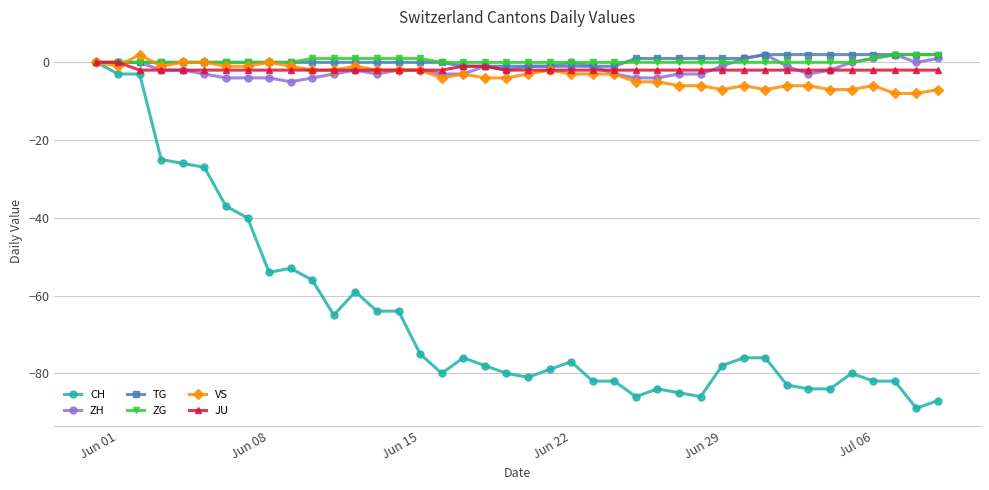

Which series has the largest range (max minus min)?

CH